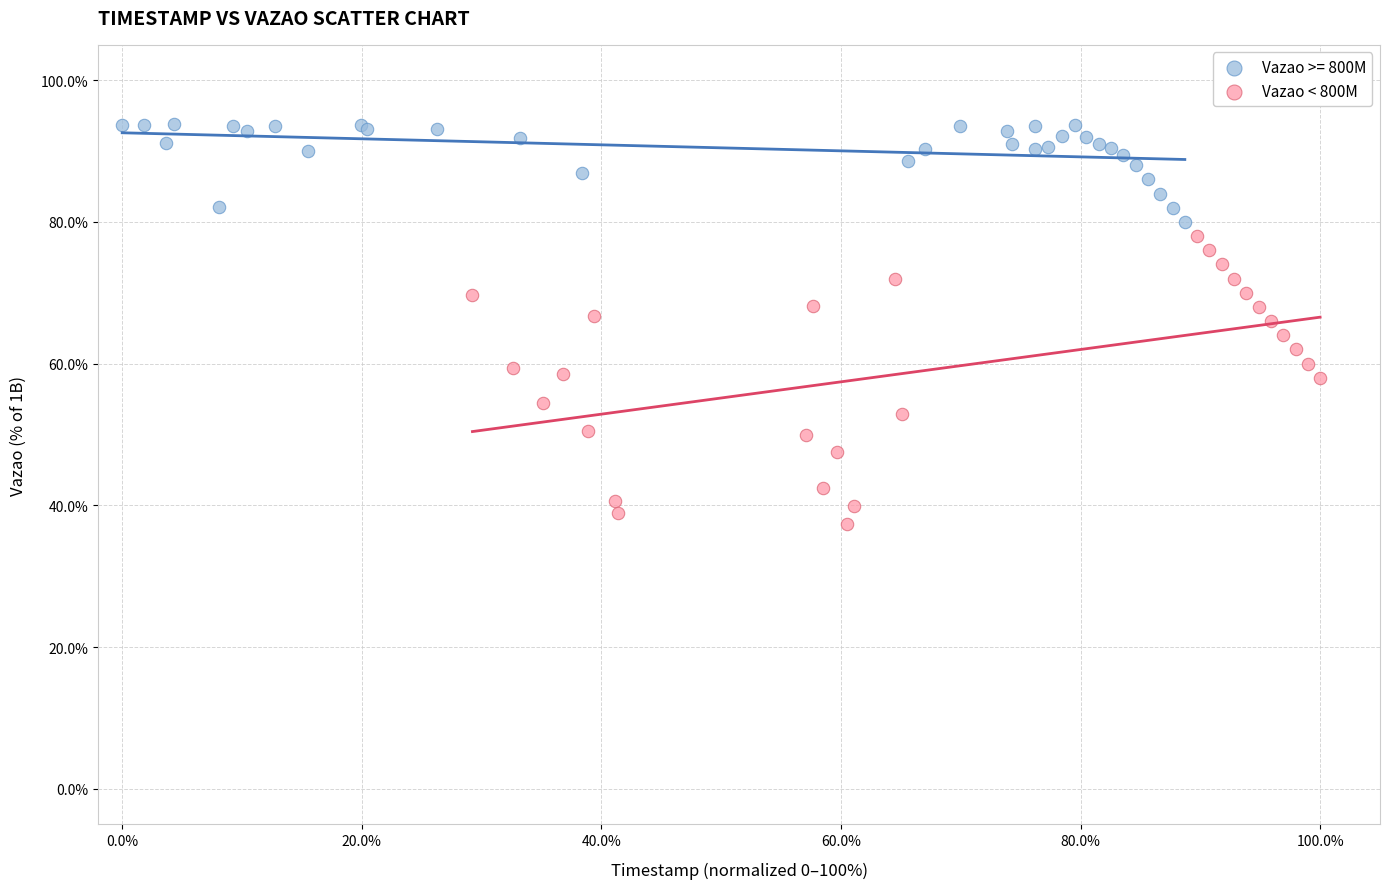

Which series has the largest Y range (max minus min)?

Vazao < 800M